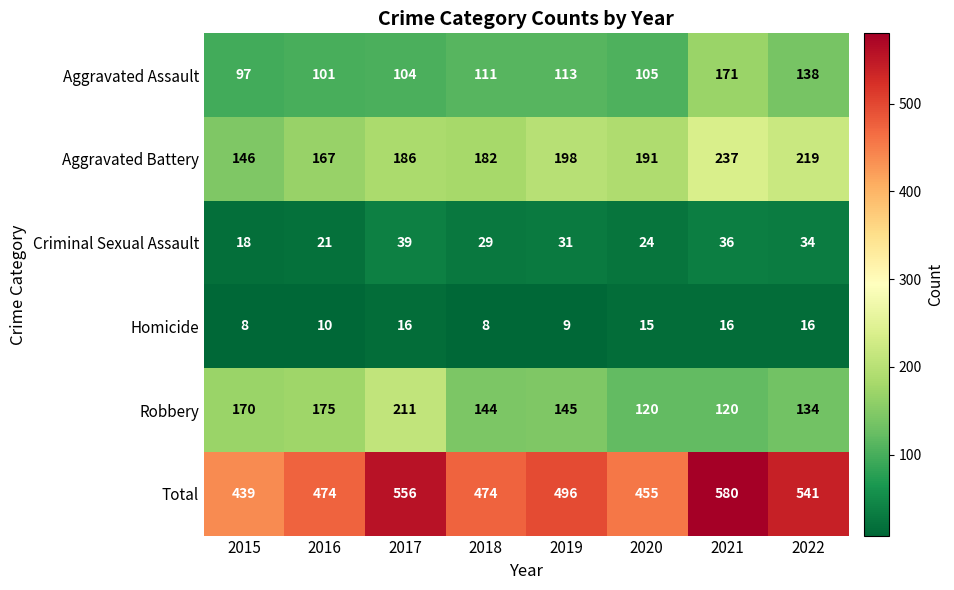

At 2018, list the series in order from largest to smallest.

Total, Aggravated Battery, Robbery, Aggravated Assault, Criminal Sexual Assault, Homicide